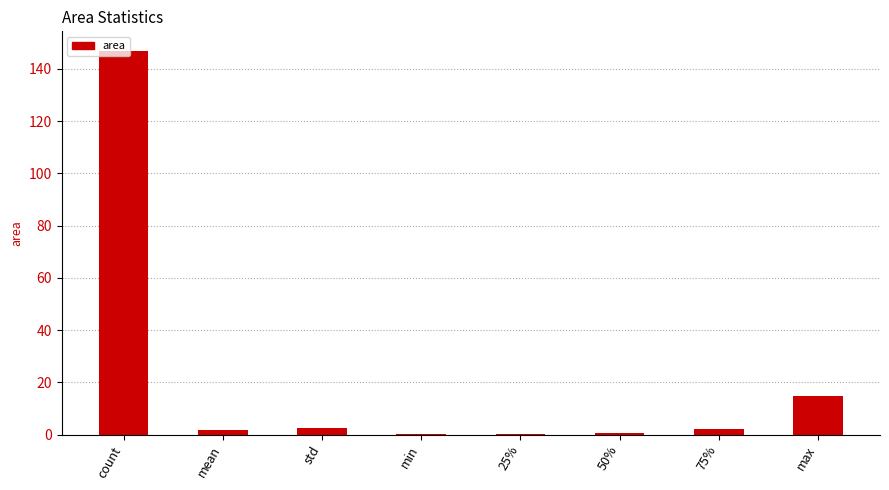

What is the greatest value displayed?

147.0